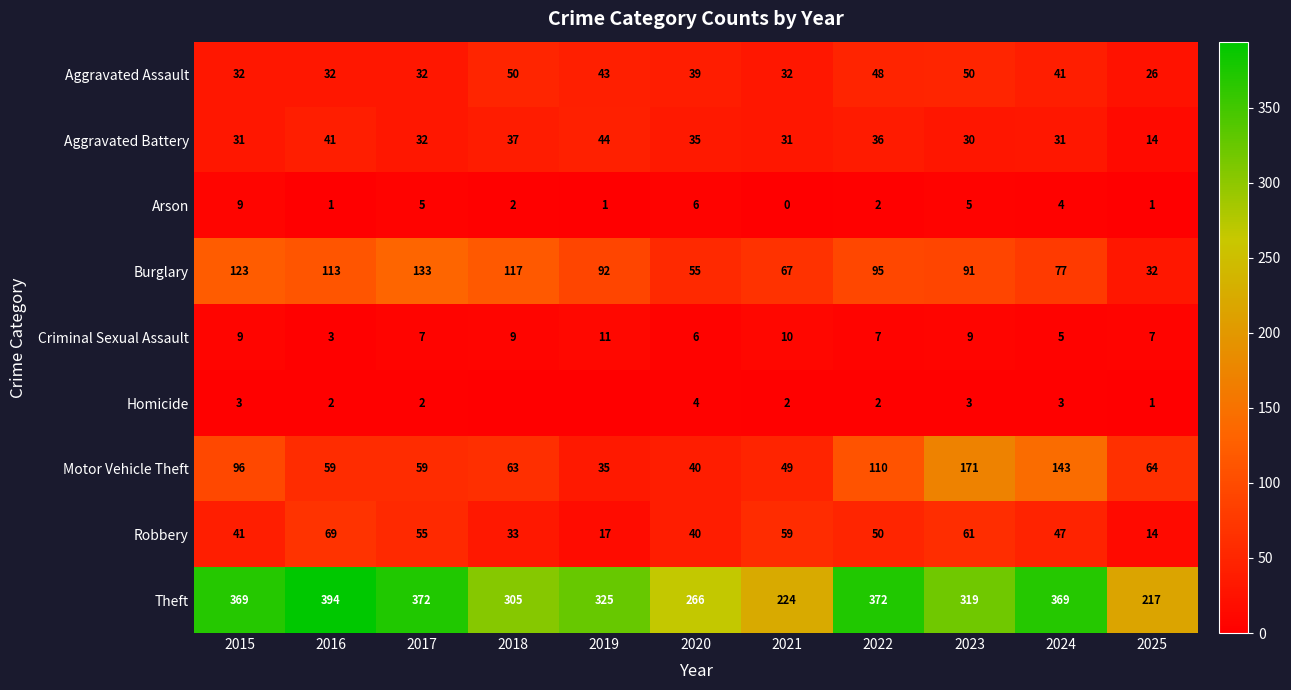

At which category is the sum across all series the highest?

2023